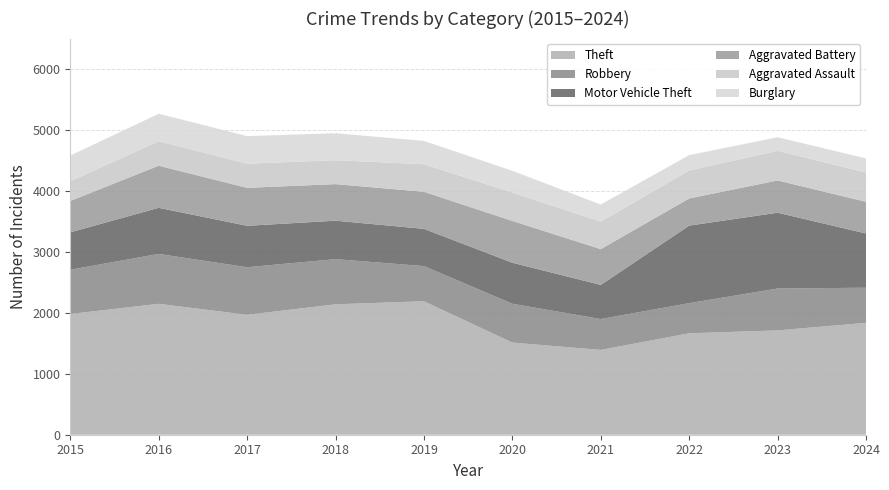

The value of Theft at 2018 is 3292. True or false?

False